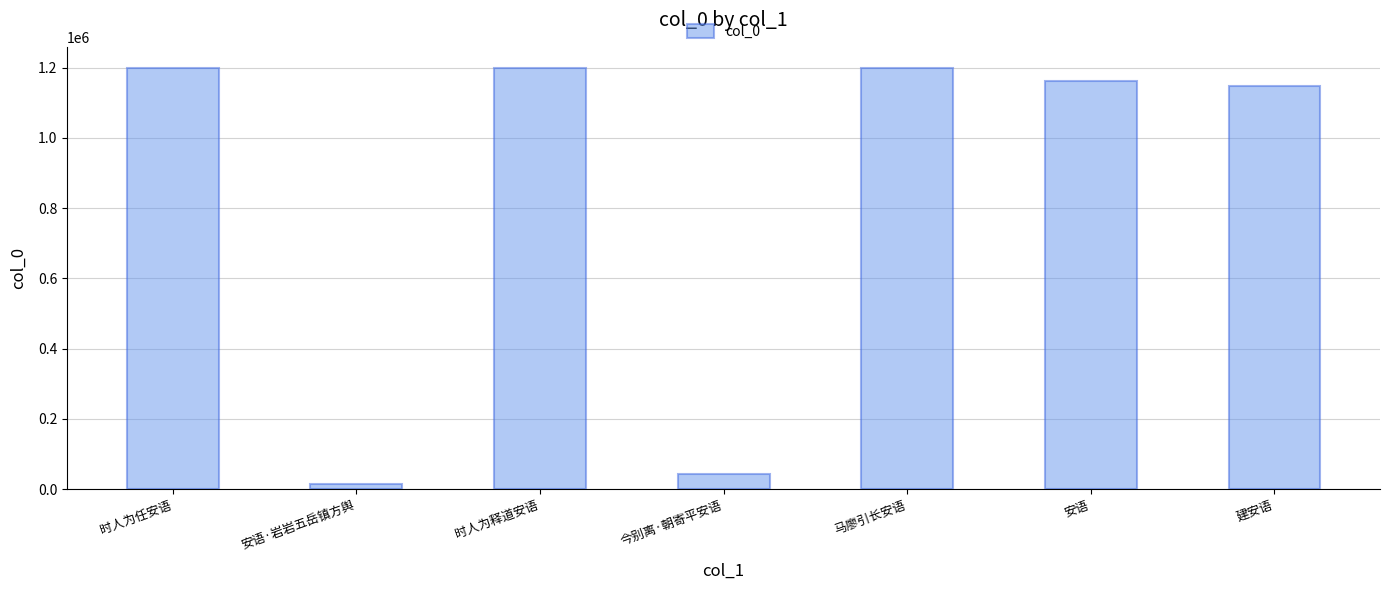

Does the chart contain stacked bars?

No